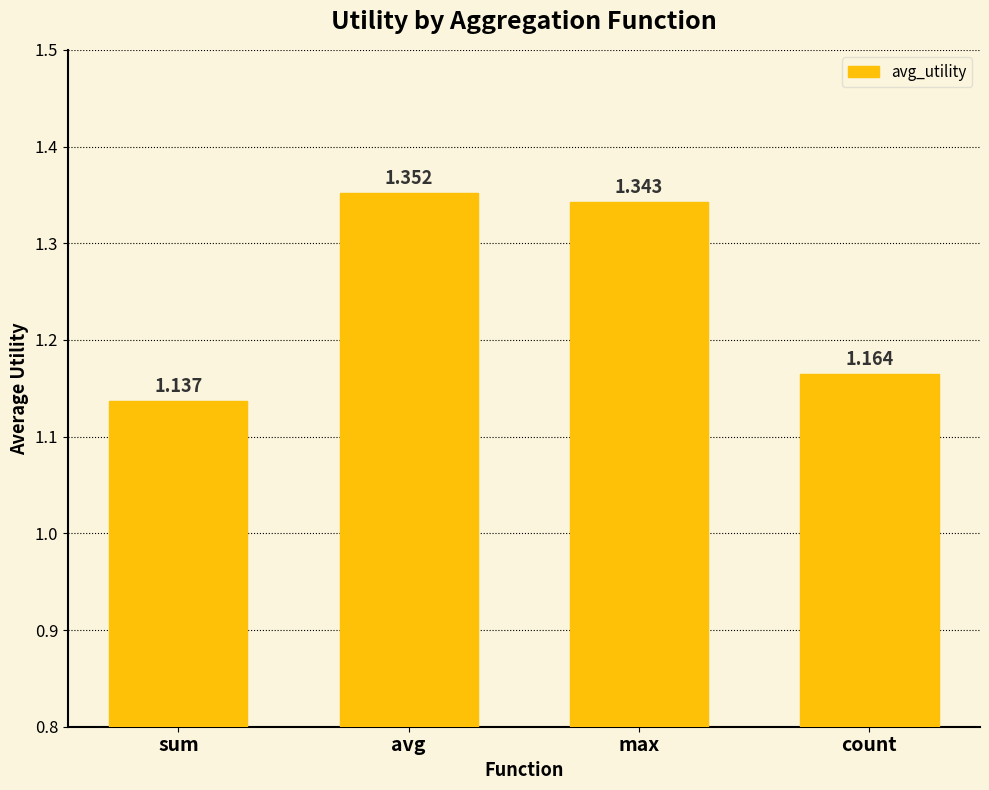

Between max and avg, which is larger?

avg